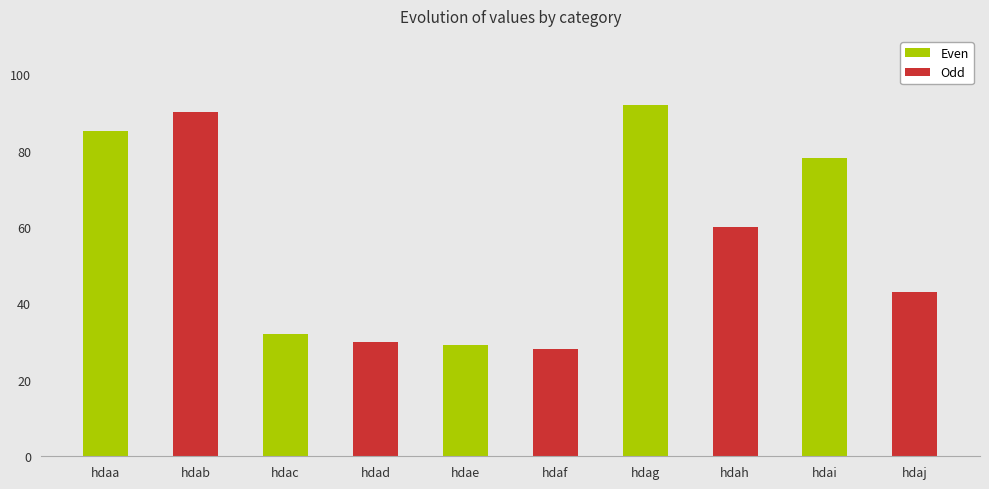

Reading left to right, list all the values displayed in this chart.

hdaa=85	hdab=90	hdac=32	hdad=30	hdae=29	hdaf=28	hdag=92	hdah=60	hdai=78	hdaj=43